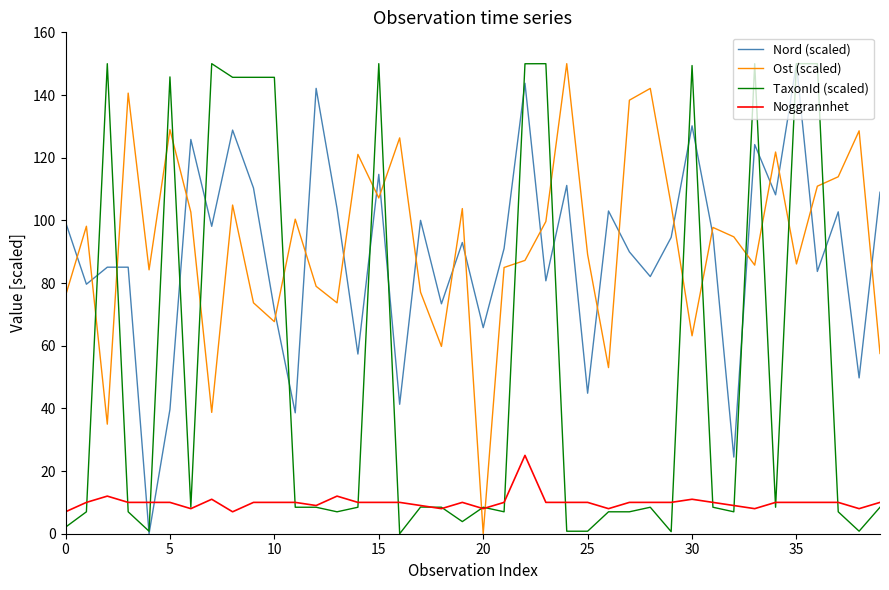

Which series has the largest total across all categories?

Ost (scaled)